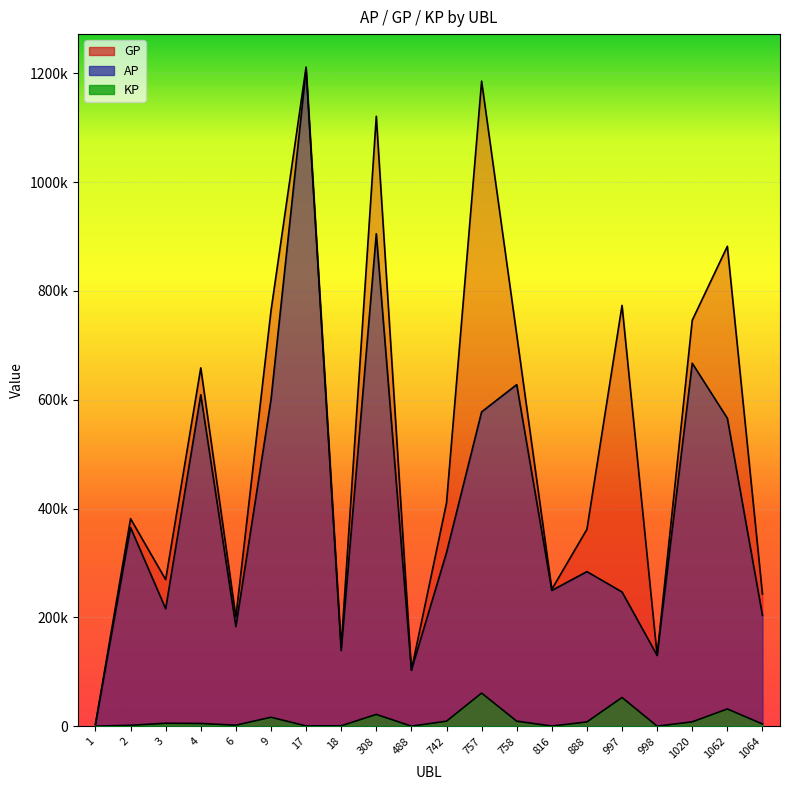

Where is KP nearest to the value 30401?

1062